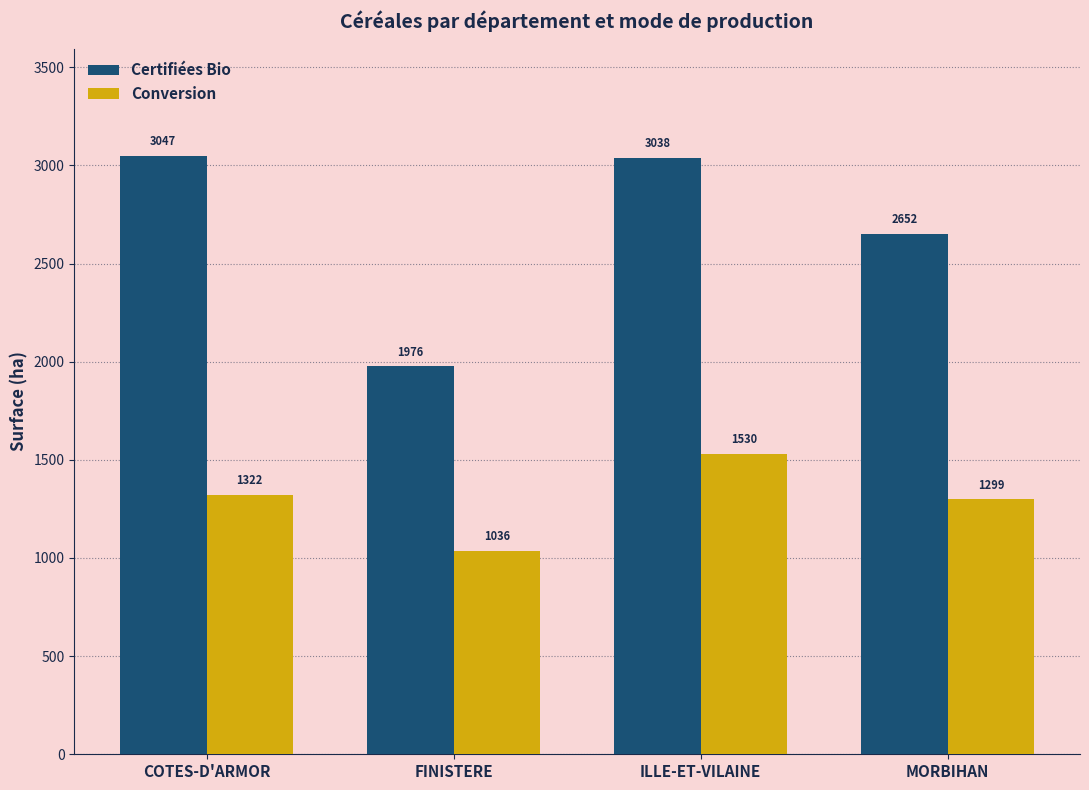

What are all the series names shown in the legend?

Certifiées Bio, Conversion